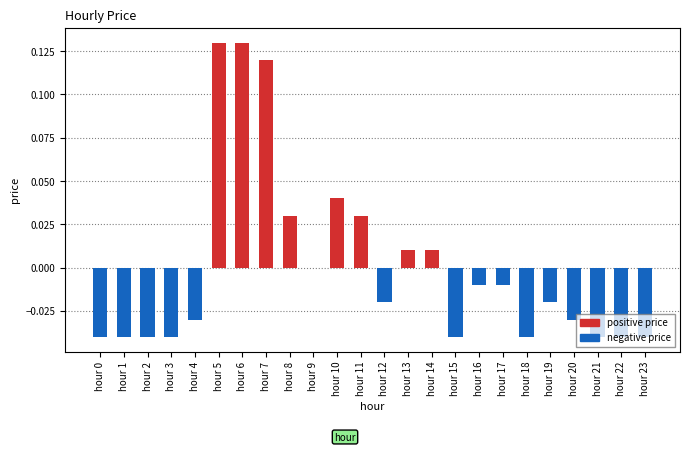

Which has a higher value, hour 12 or hour 16?

hour 16